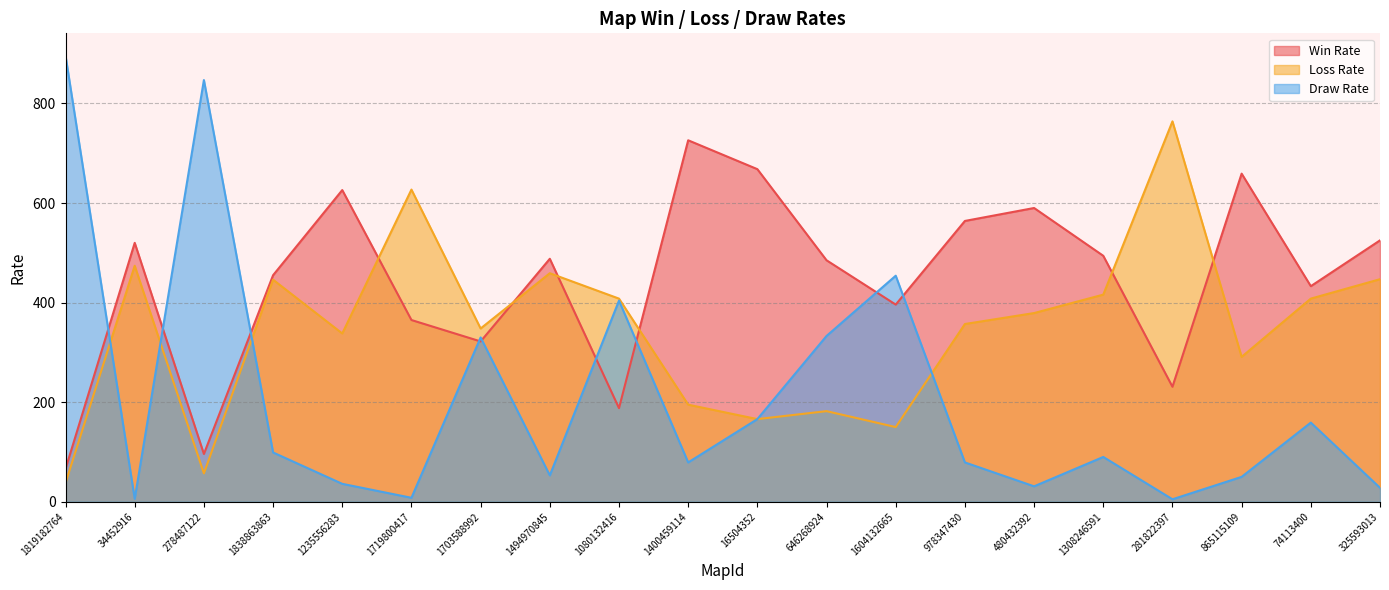

Between 1819182764 and 978347430, which is larger?

978347430